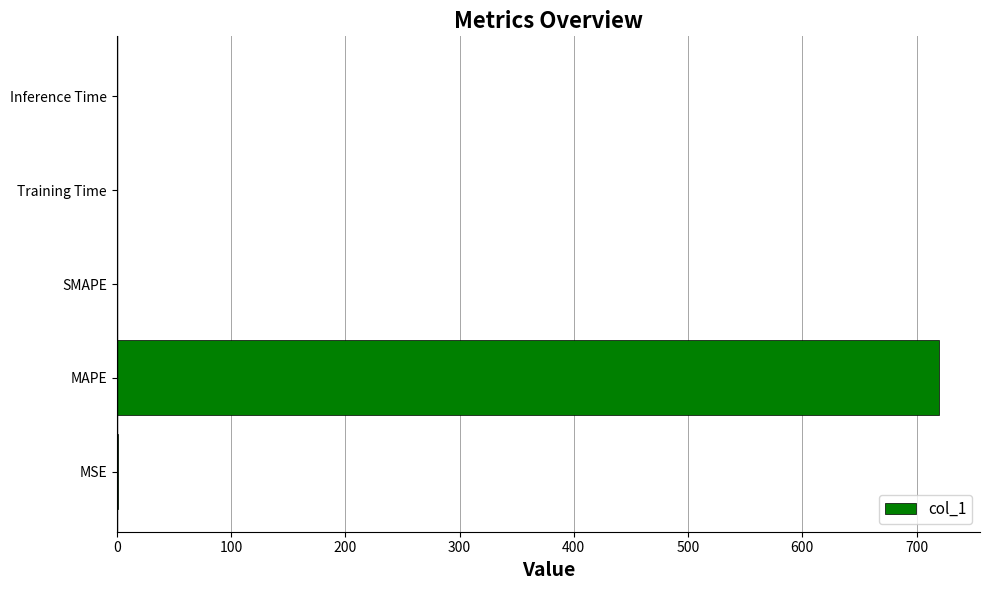

What is the change in value from MAPE to SMAPE?

-719.5